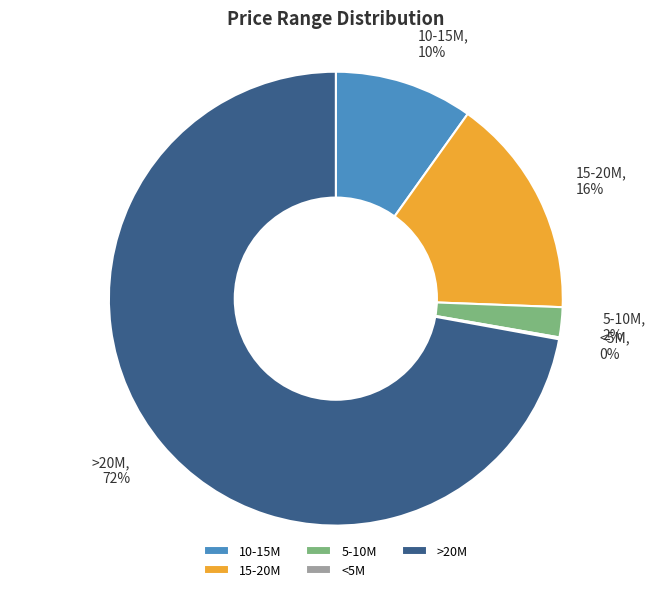

True or false: 15-20M accounts for 16% of the total.

True